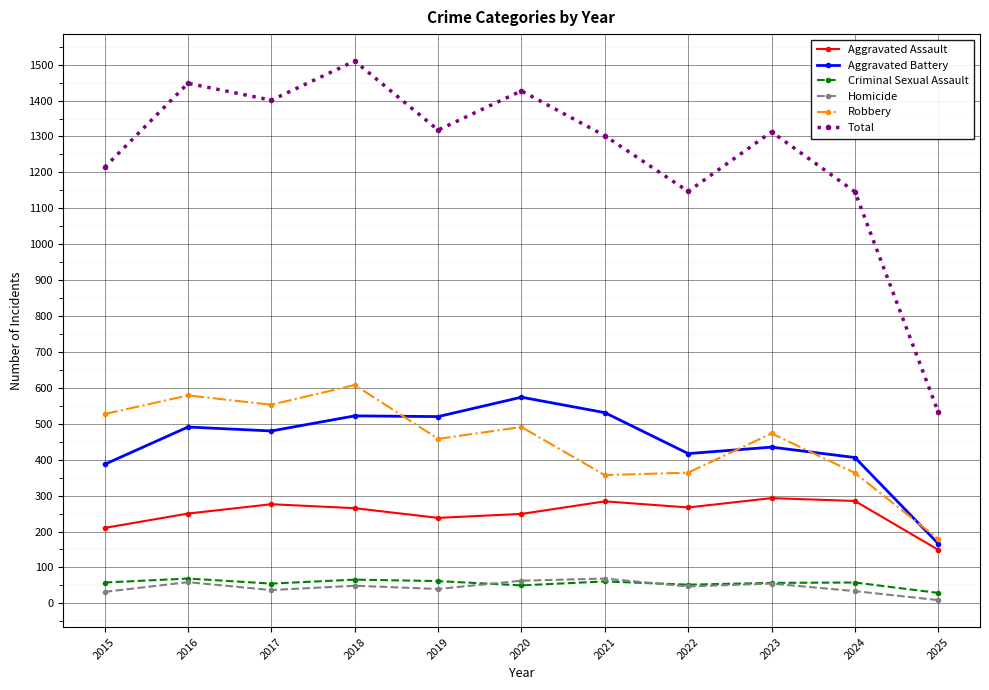

What is the highest value of the Robbery series?

608